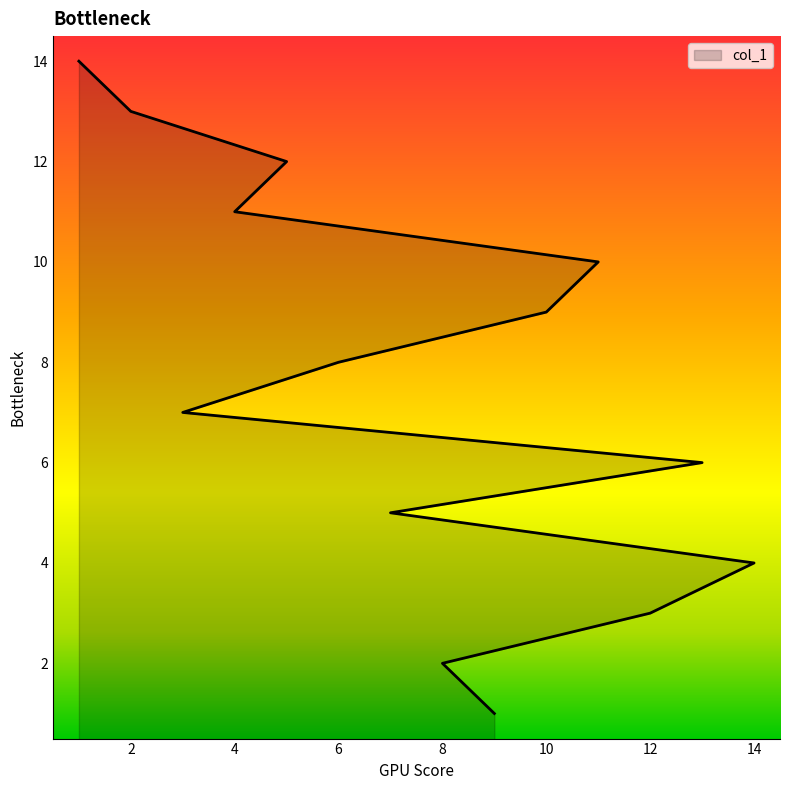

What is the difference between the maximum and minimum values?

13